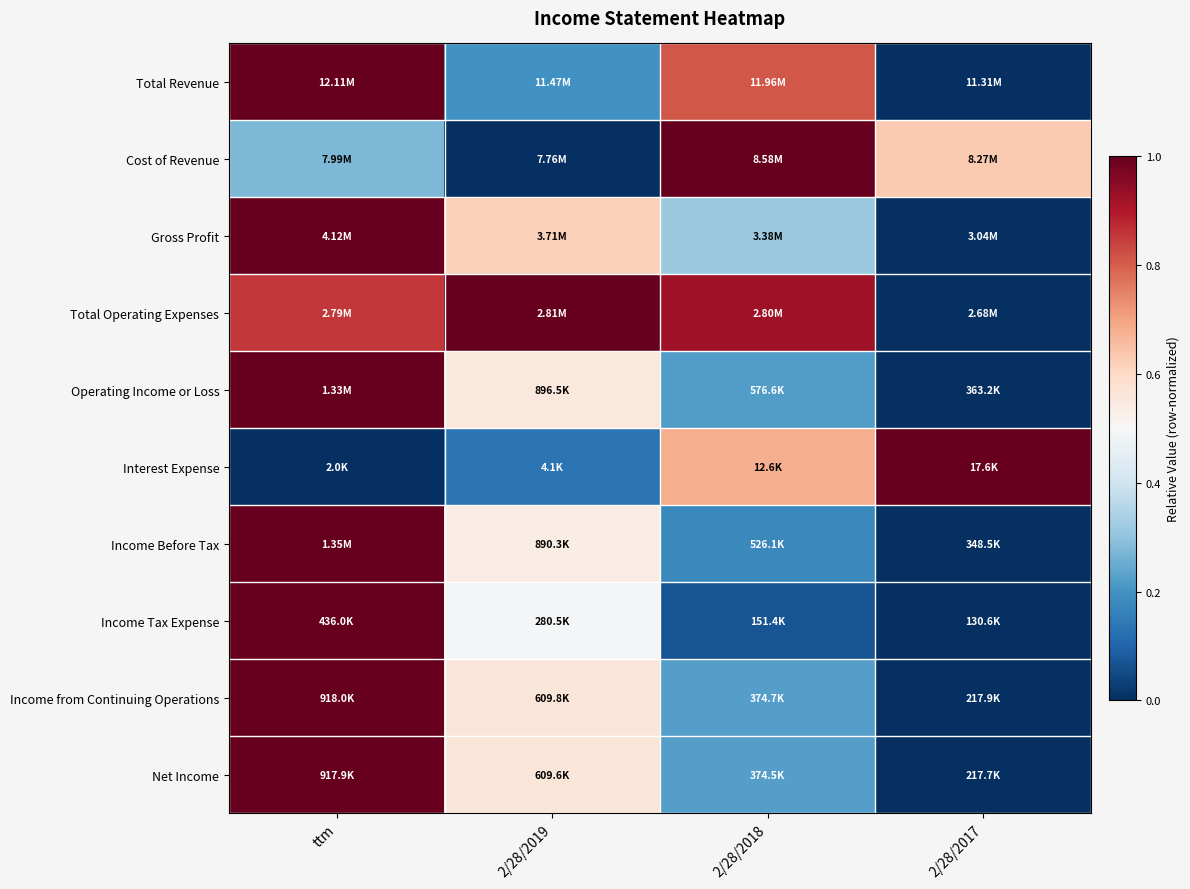

At how many categories does at least one series exceed 0?

4